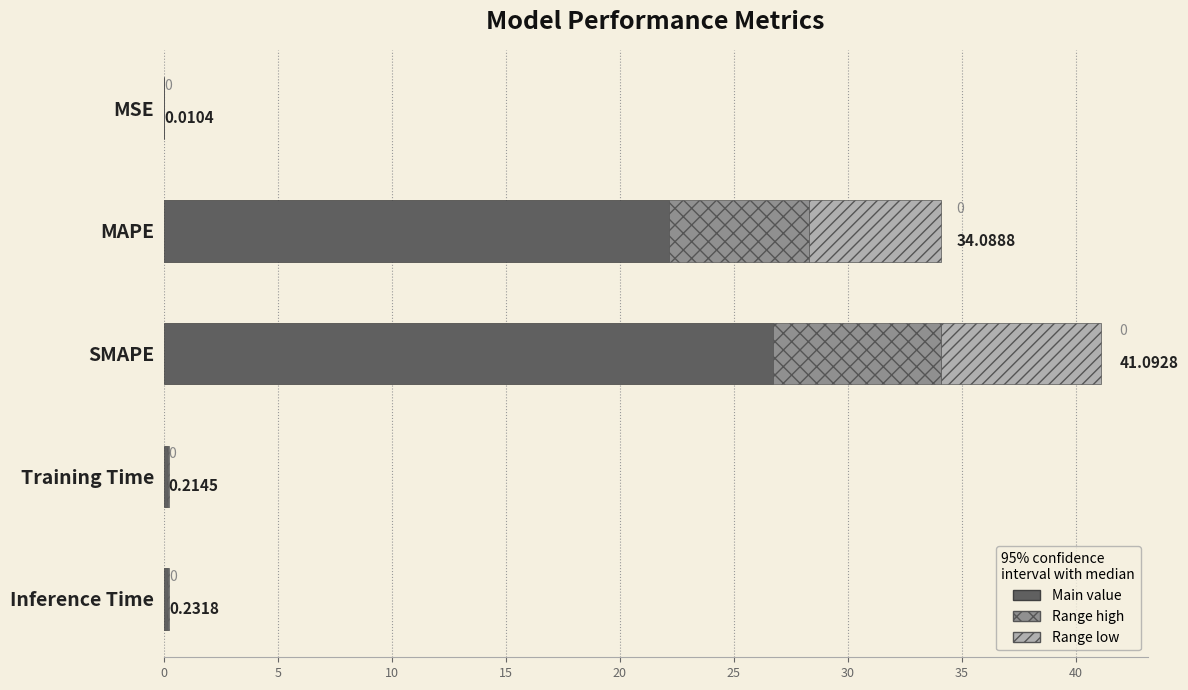

Reading right to left, list all the values displayed in this chart.

Inference Time=0.2	Training Time=0.2	SMAPE=41.1	MAPE=34.1	MSE=0.0